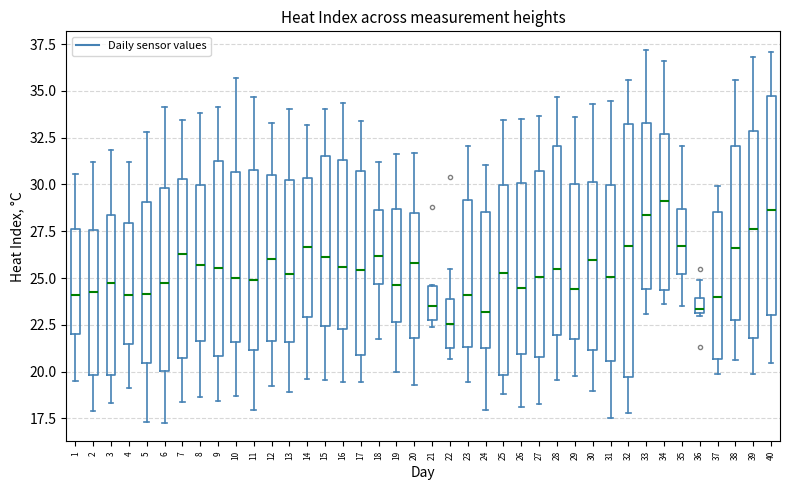

Comparing the boxes themselves (not the whiskers), which one is the tallest?

32